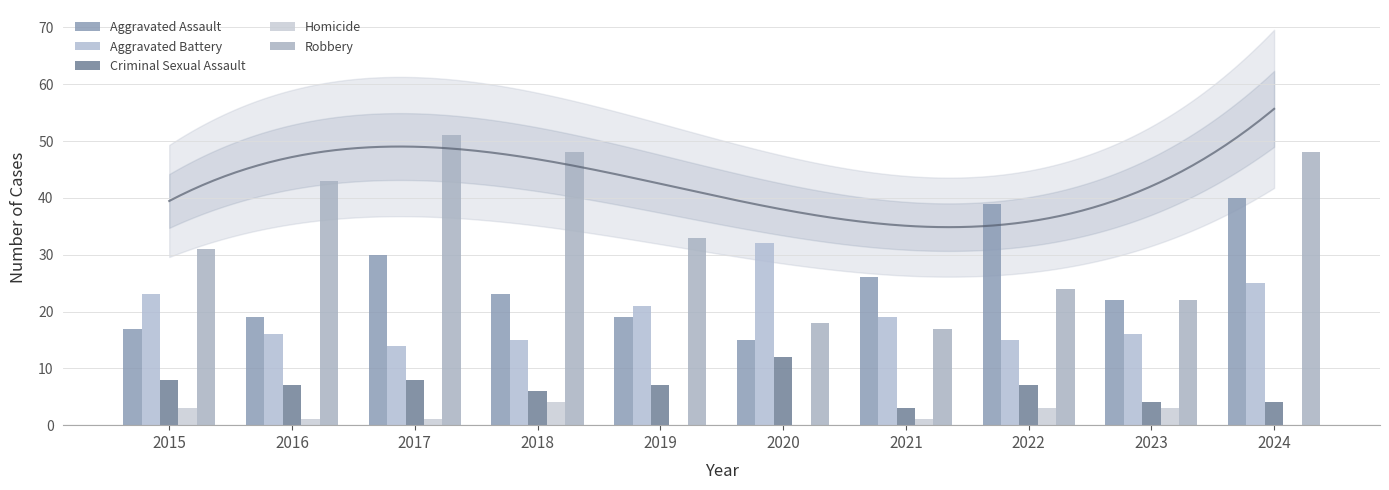

What is the difference between the maximum and minimum values in the Criminal Sexual Assault series?

9